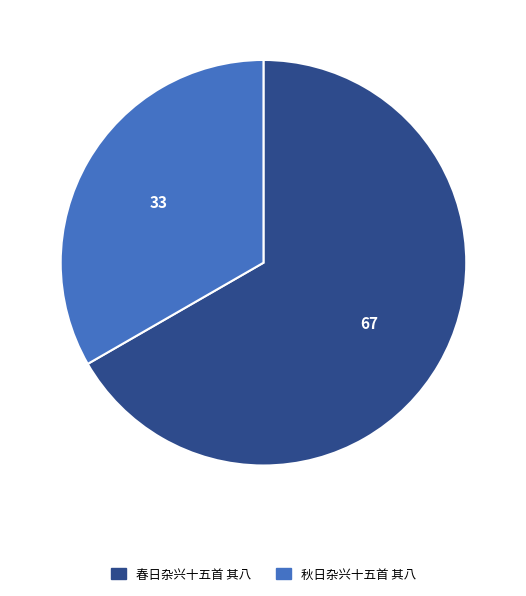

Is the sum of 秋日杂兴十五首 其八 and 春日杂兴十五首 其八 greater than half?

Yes